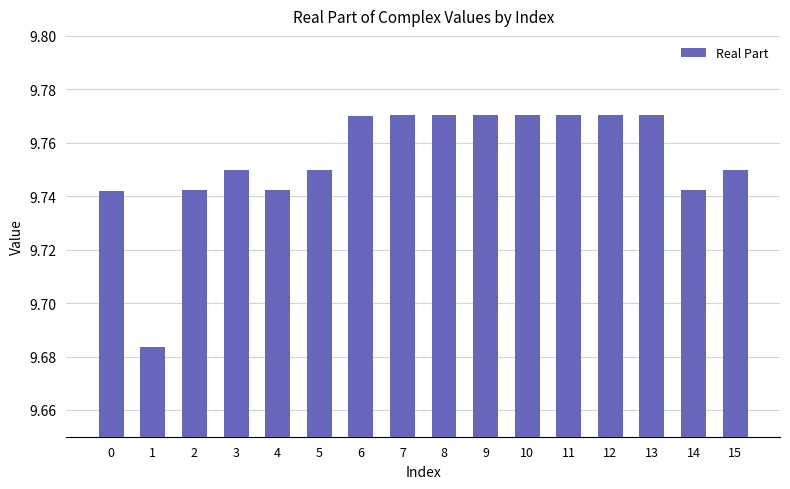

The chart shows a value of 17.0 at 5. True or false?

False